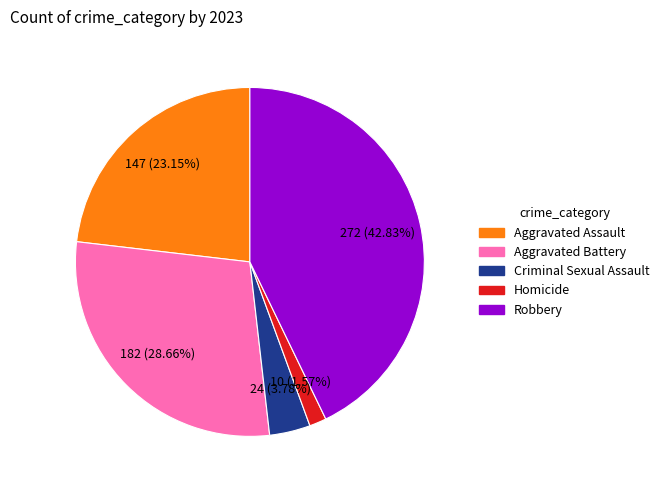

To the nearest percent, what portion does Aggravated Assault represent?

23%